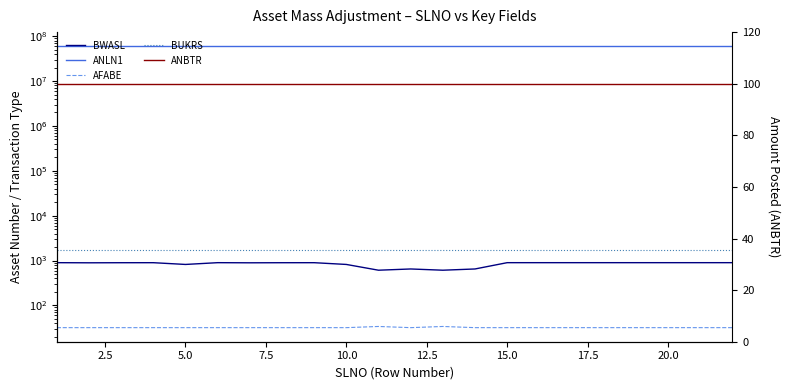

What is the sum of all BWASL values?

18510